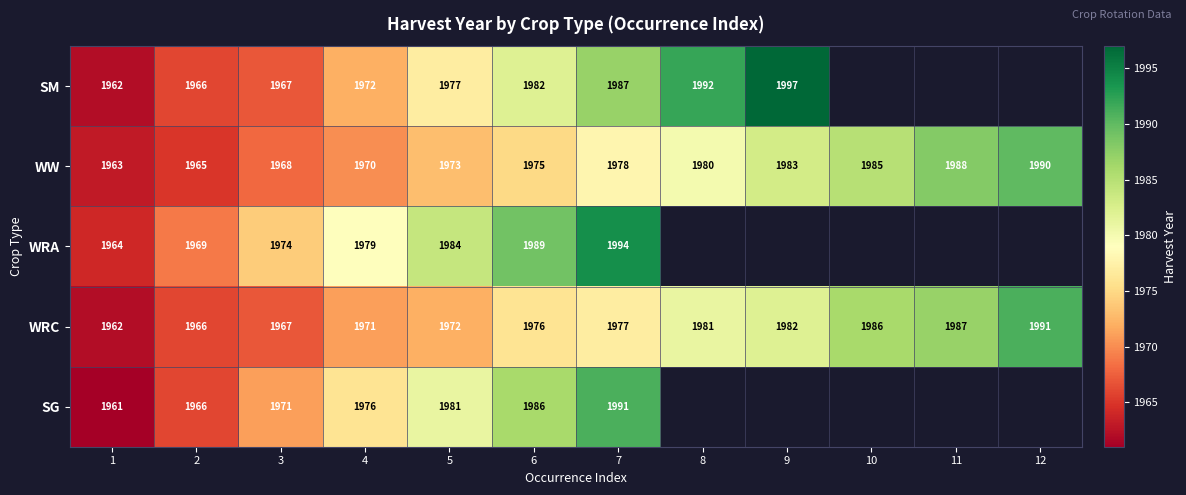

Is the value of WW at 10 greater than the value of SM at 7?

No